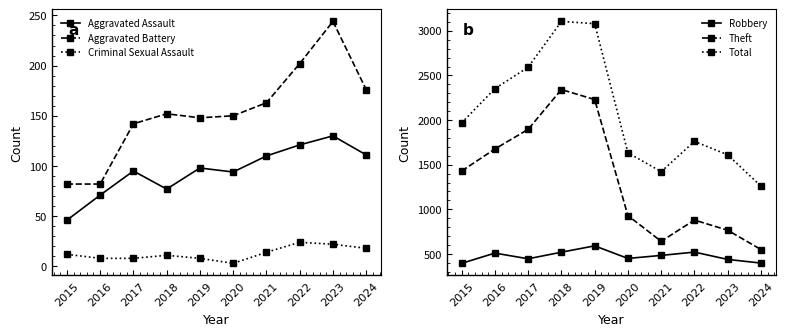

Reading left to right, what are all the values shown in this chart?

Aggravated Assault: 46	71	95	77	98	94	110	121	130	111
Aggravated Battery: 82	82	142	152	148	150	163	202	244	176
Criminal Sexual Assault: 12	8	8	11	8	3	14	24	22	18
Robbery: 395	510	446	520	591	450	484	521	439	398
Theft: 1429	1676	1896	2342	2230	930	642	880	766	550
Total: 1968	2352	2592	3105	3080	1634	1422	1761	1611	1260